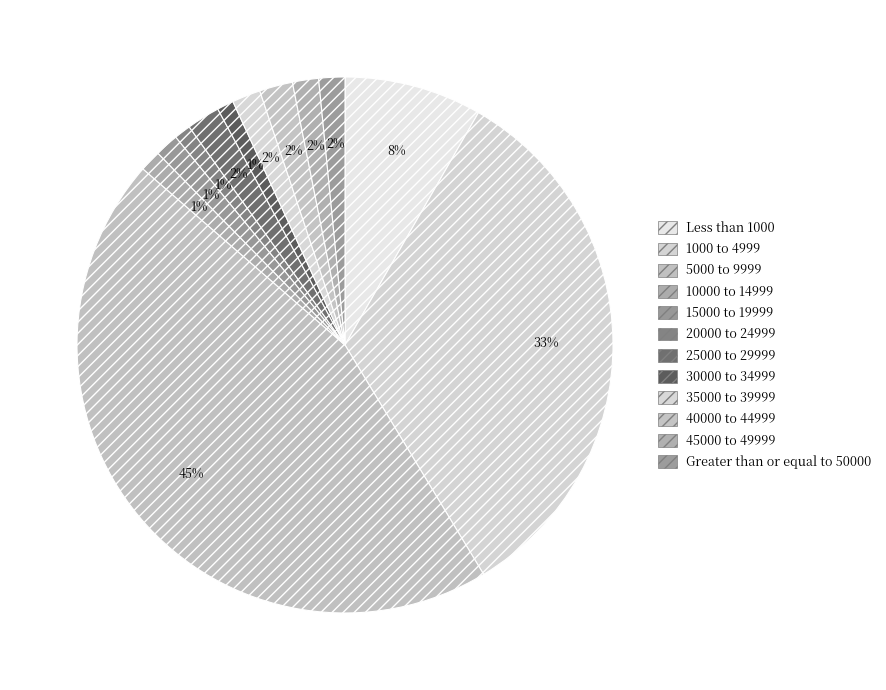

Is 5000 to 9999 the majority of the pie?

No